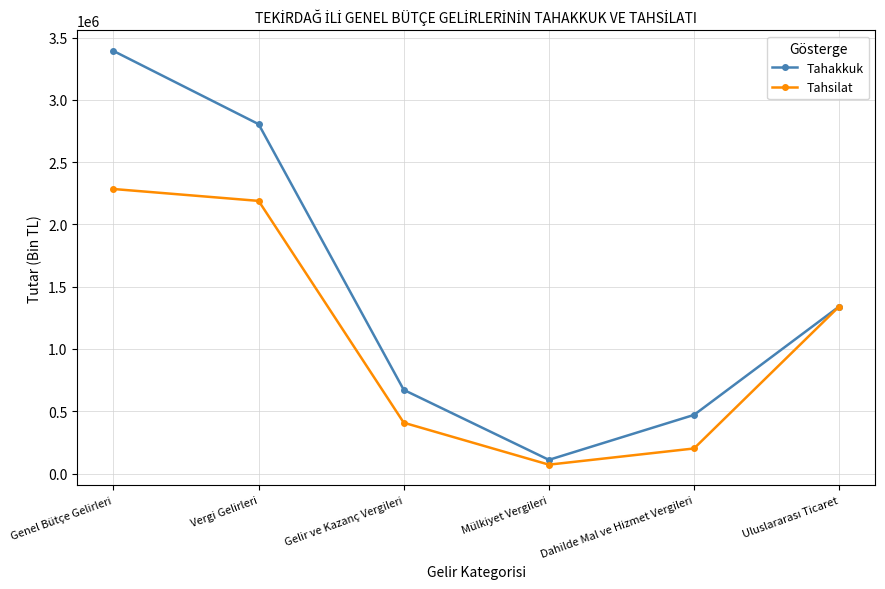

At which label does Tahakkuk first exceed 1340840?

Genel Bütçe Gelirleri